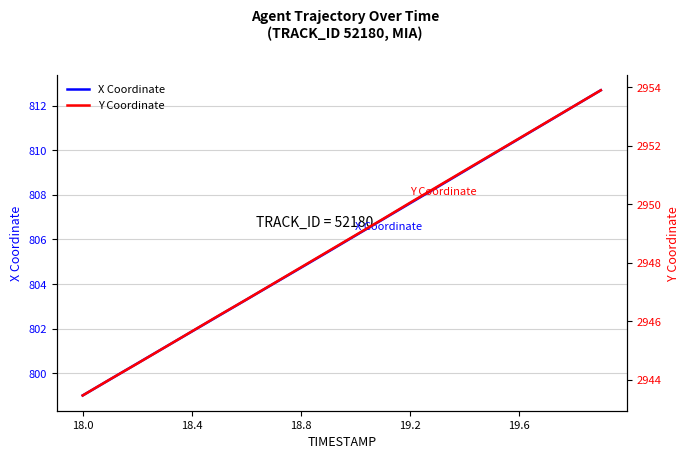

At which label does X Coordinate reach its minimum?

18.0